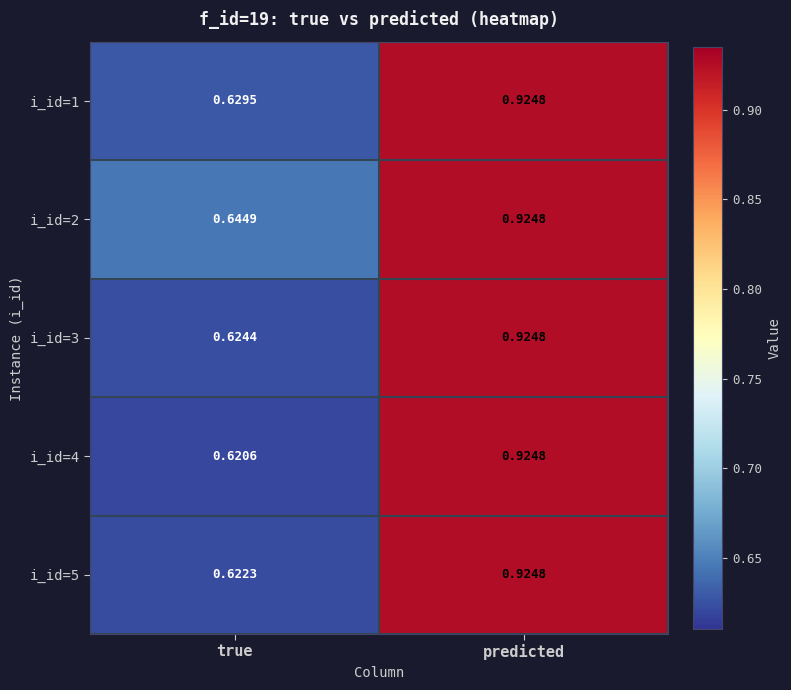

Which series has the largest range (max minus min)?

i_id=4